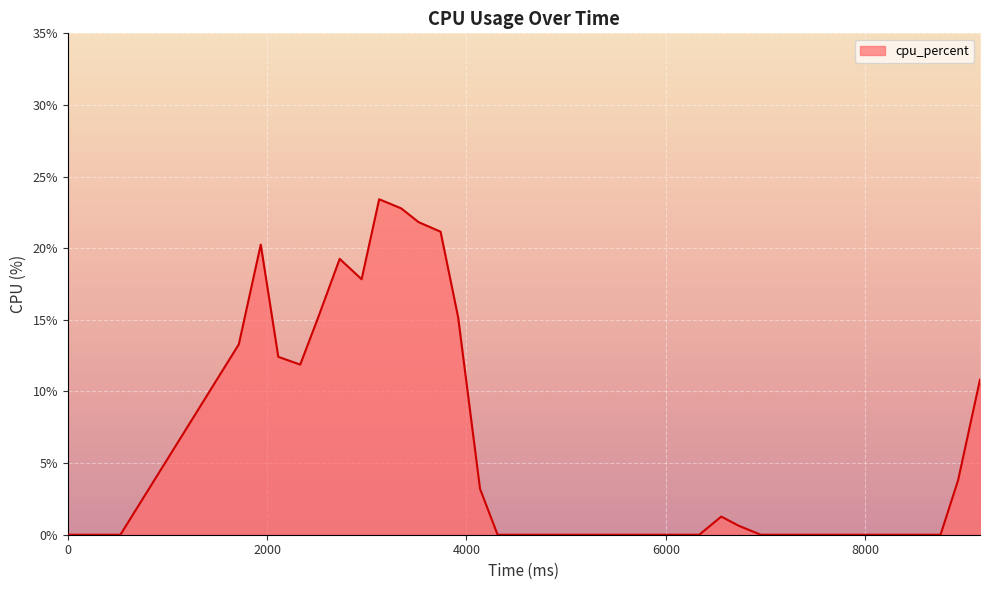

What is the difference between the maximum and minimum values?

23.4